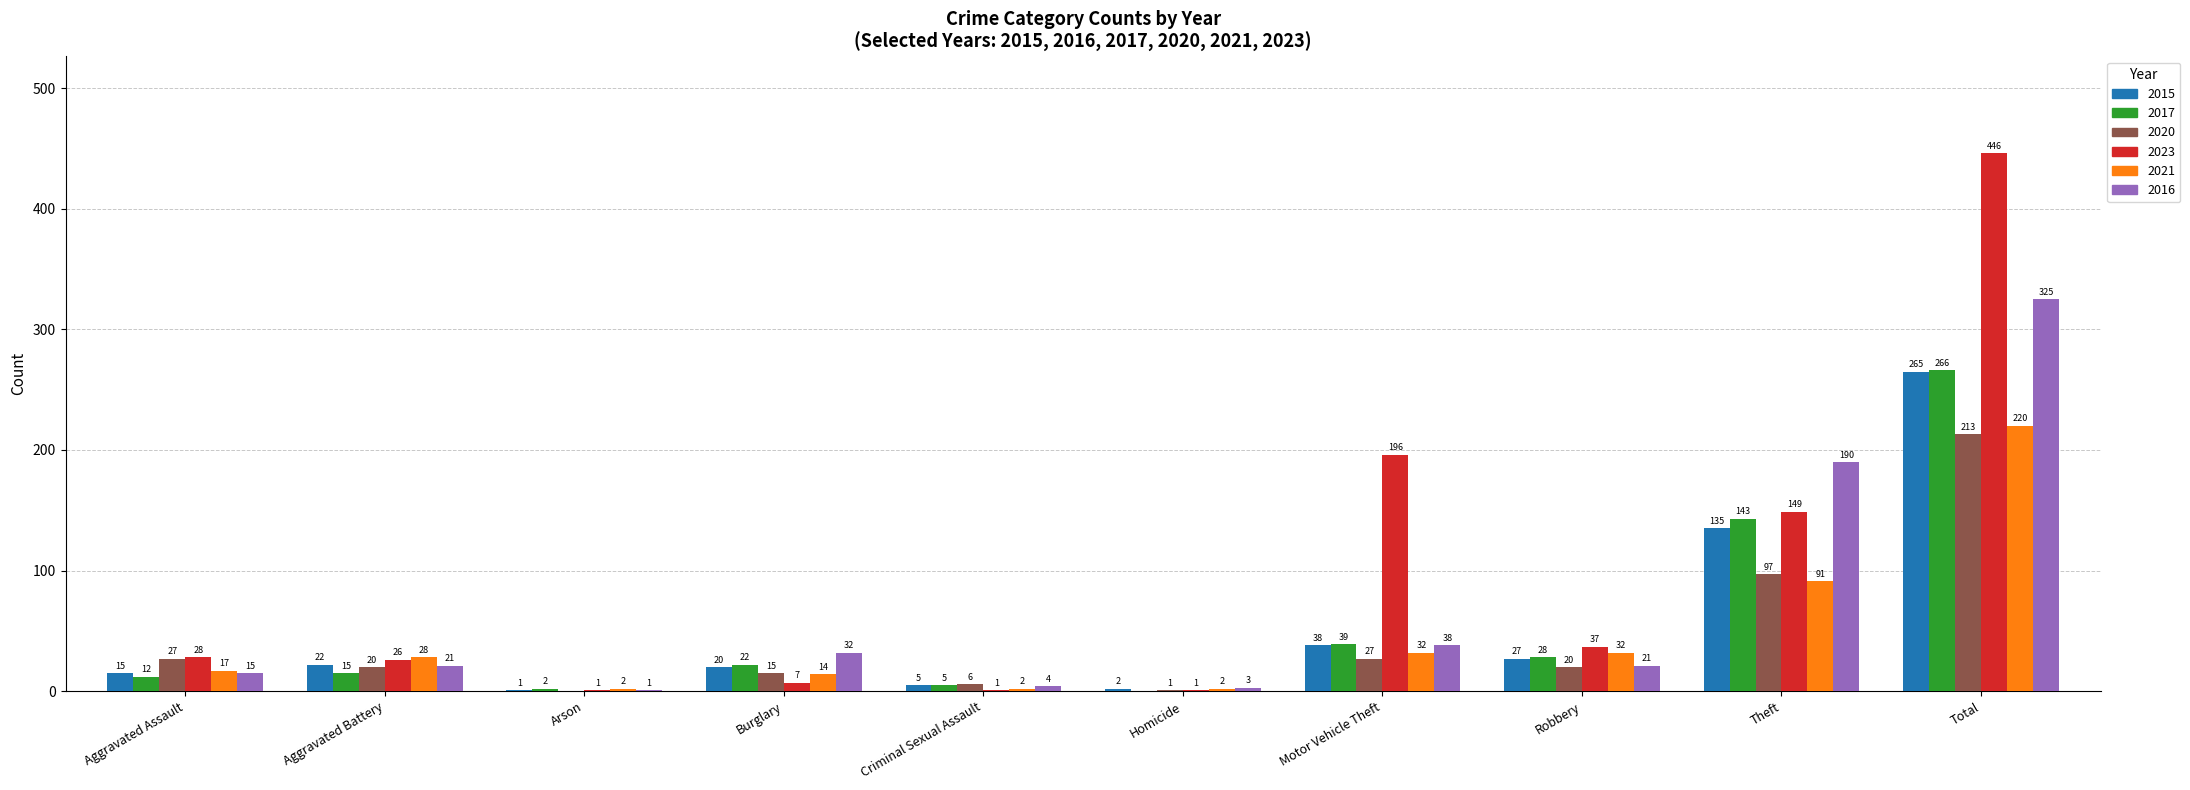

Which series has the largest total across all categories?

2023